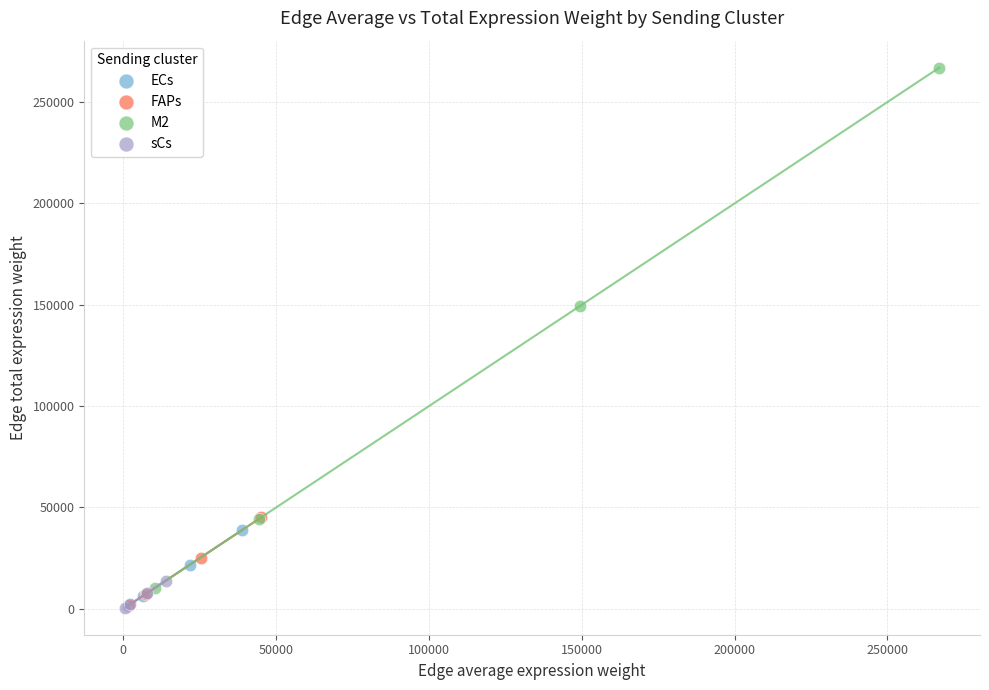

Which series has the widest spread of Y values?

M2